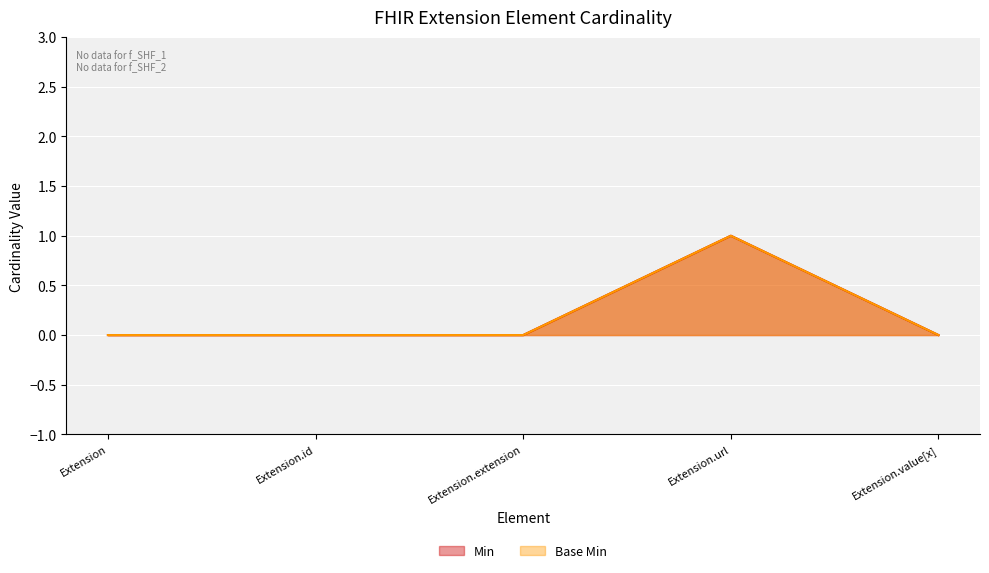

Reading left to right, list all the values displayed in this chart.

Min: Extension=0	Extension.id=0	Extension.extension=0	Extension.url=1	Extension.value[x]=0
Base Min: Extension=0	Extension.id=0	Extension.extension=0	Extension.url=1	Extension.value[x]=0